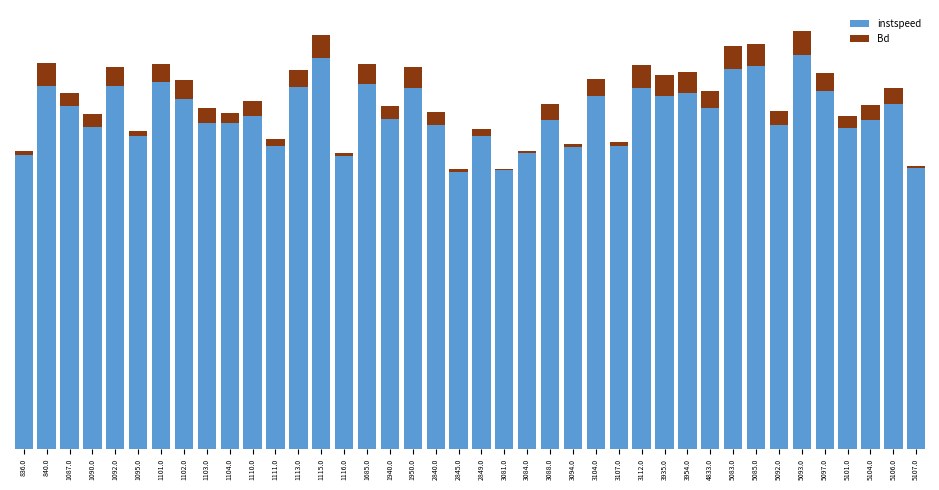

List the series in order of their overall mean, lowest first.

Bd, instspeed